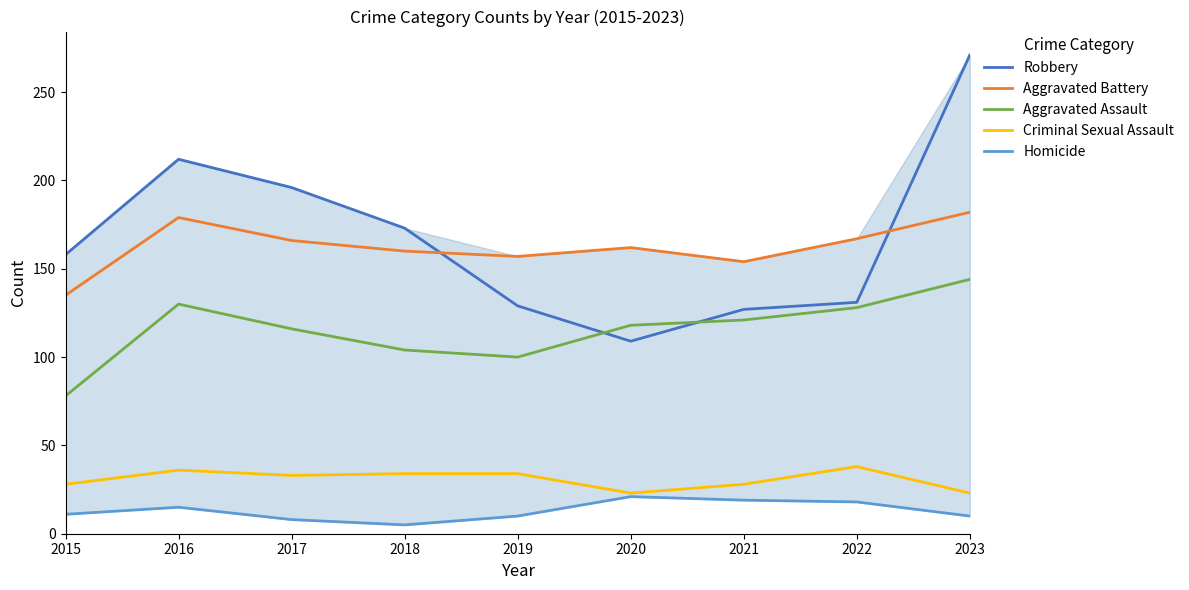

What is the spread (max minus min) of values at 2020?

141